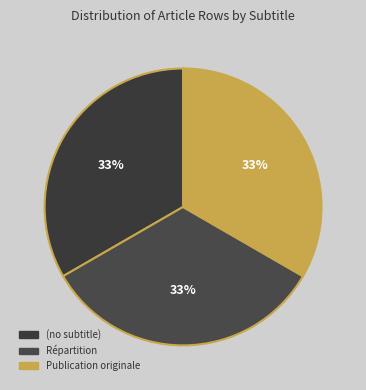

To the nearest percent, what percentage of the pie is Répartition?

33%